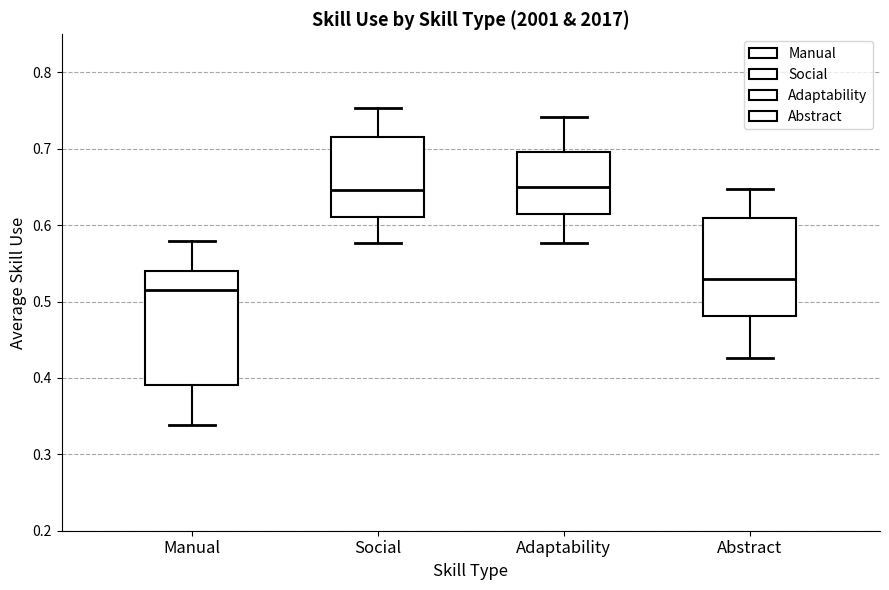

Reading left to right, read every box against the y-axis: the position of its median line, the range the box covers, and the ends of its whiskers. The values are not printed on the chart, so give them approximately, as read against the axis.

Manual: median 0.52, box 0.39 to 0.54, whiskers 0.34 to 0.58
Social: median 0.65, box 0.61 to 0.72, whiskers 0.58 to 0.75
Adaptability: median 0.65, box 0.61 to 0.70, whiskers 0.58 to 0.74
Abstract: median 0.53, box 0.48 to 0.61, whiskers 0.43 to 0.65